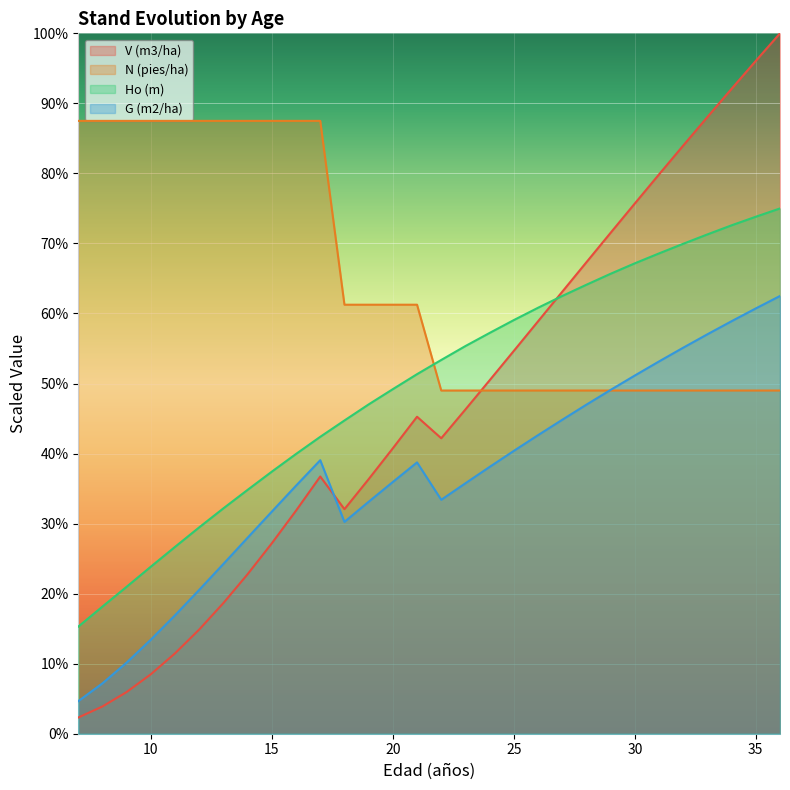

What is the minimum value shown in the chart?

9.2